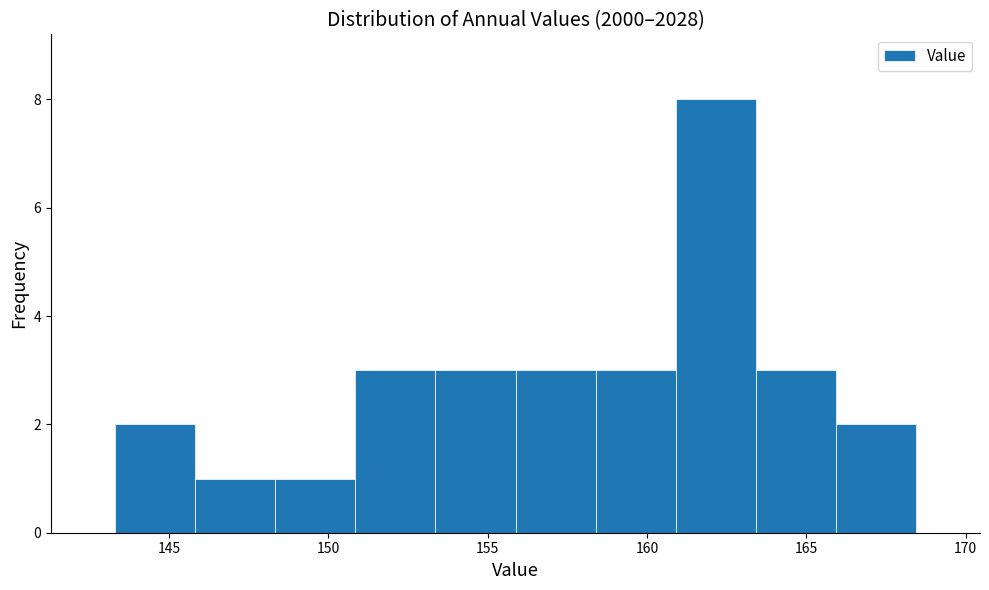

Which range on the x-axis has the tallest bar?

161.0 to 163.5